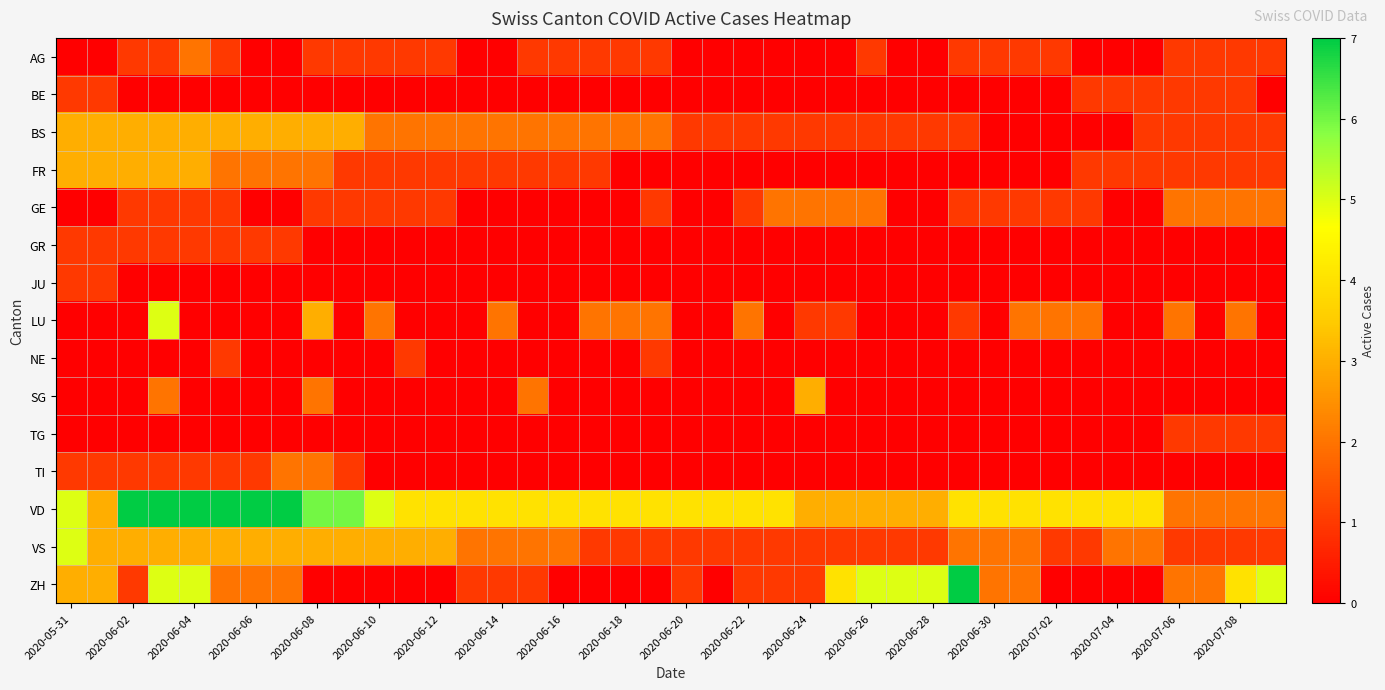

Reading left to right, list all the values displayed in this chart.

AG: 0	0	1	1	2	1	0	0	1	1	1	1	1	0	0	1	1	1	1	1	0	0	0	0	0	0	1	0	0	1	1	1	1	0	0	0	1	1	1	1
BE: 1	1	0	0	0	0	0	0	0	0	0	0	0	0	0	0	0	0	0	0	0	0	0	0	0	0	0	0	0	0	0	0	0	1	1	1	1	1	1	0
BS: 3	3	3	3	3	3	3	3	3	3	2	2	2	2	2	2	2	2	2	2	1	1	1	1	1	1	1	1	1	1	0	0	0	0	0	1	1	1	1	1
FR: 3	3	3	3	3	2	2	2	2	1	1	1	1	1	1	1	1	1	0	0	0	0	0	0	0	0	0	0	0	0	0	0	0	1	1	1	1	1	1	1
GE: 0	0	1	1	1	1	0	0	1	1	1	1	1	0	0	0	0	0	0	1	0	0	1	2	2	2	2	0	0	1	1	1	1	1	0	0	2	2	2	2
GR: 1	1	1	1	1	1	1	1	0	0	0	0	0	0	0	0	0	0	0	0	0	0	0	0	0	0	0	0	0	0	0	0	0	0	0	0	0	0	0	0
JU: 1	1	0	0	0	0	0	0	0	0	0	0	0	0	0	0	0	0	0	0	0	0	0	0	0	0	0	0	0	0	0	0	0	0	0	0	0	0	0	0
LU: 0	0	0	5	0	0	0	0	3	0	2	0	0	0	2	0	0	2	2	2	0	0	2	0	1	1	0	0	0	1	0	2	2	2	0	0	2	0	2	0
NE: 0	0	0	0	0	1	0	0	0	0	0	1	0	0	0	0	0	0	0	1	0	0	0	0	0	0	0	0	0	0	0	0	0	0	0	0	0	0	0	0
SG: 0	0	0	2	0	0	0	0	2	0	0	0	0	0	0	2	0	0	0	0	0	0	0	0	3	0	0	0	0	0	0	0	0	0	0	0	0	0	0	0
TG: 0	0	0	0	0	0	0	0	0	0	0	0	0	0	0	0	0	0	0	0	0	0	0	0	0	0	0	0	0	0	0	0	0	0	0	0	1	1	1	1
TI: 1	1	1	1	1	1	1	2	2	1	0	0	0	0	0	0	0	0	0	0	0	0	0	0	0	0	0	0	0	0	0	0	0	0	0	0	0	0	0	0
VD: 5	3	7	7	7	7	7	7	6	6	5	4	4	4	4	4	4	4	4	4	4	4	4	4	3	3	3	3	3	4	4	4	4	4	4	4	2	2	2	2
VS: 5	3	3	3	3	3	3	3	3	3	3	3	3	2	2	2	2	1	1	1	1	1	1	1	1	1	1	1	1	2	2	2	1	1	2	2	1	1	1	1
ZH: 3	3	1	5	5	2	2	2	0	0	0	0	0	1	1	1	0	0	0	0	1	0	1	1	1	4	5	5	5	7	2	2	0	0	0	0	2	2	4	5